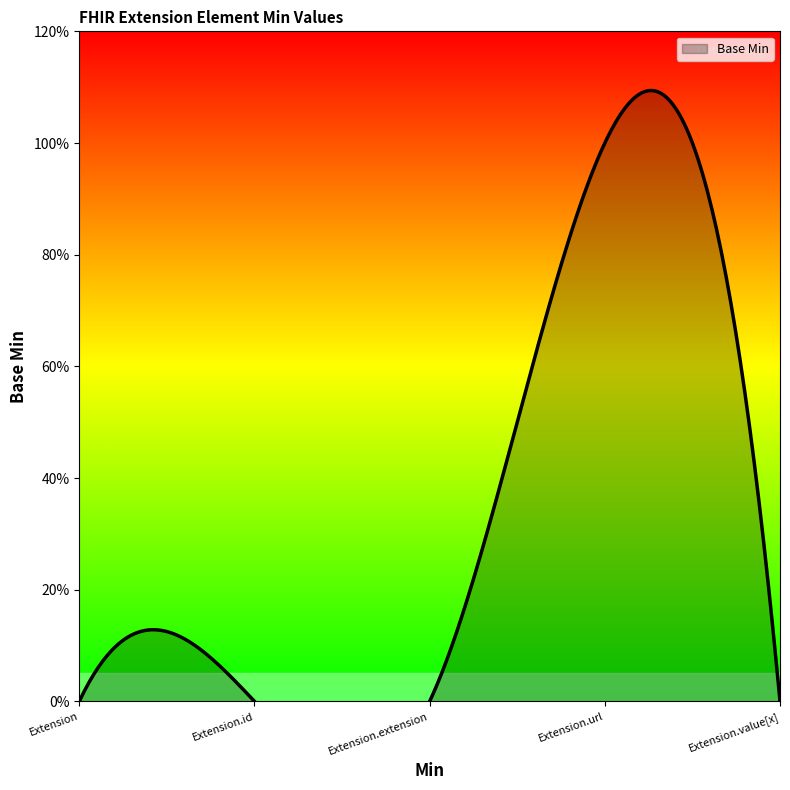

The value at Extension.extension is 0. True or false?

False